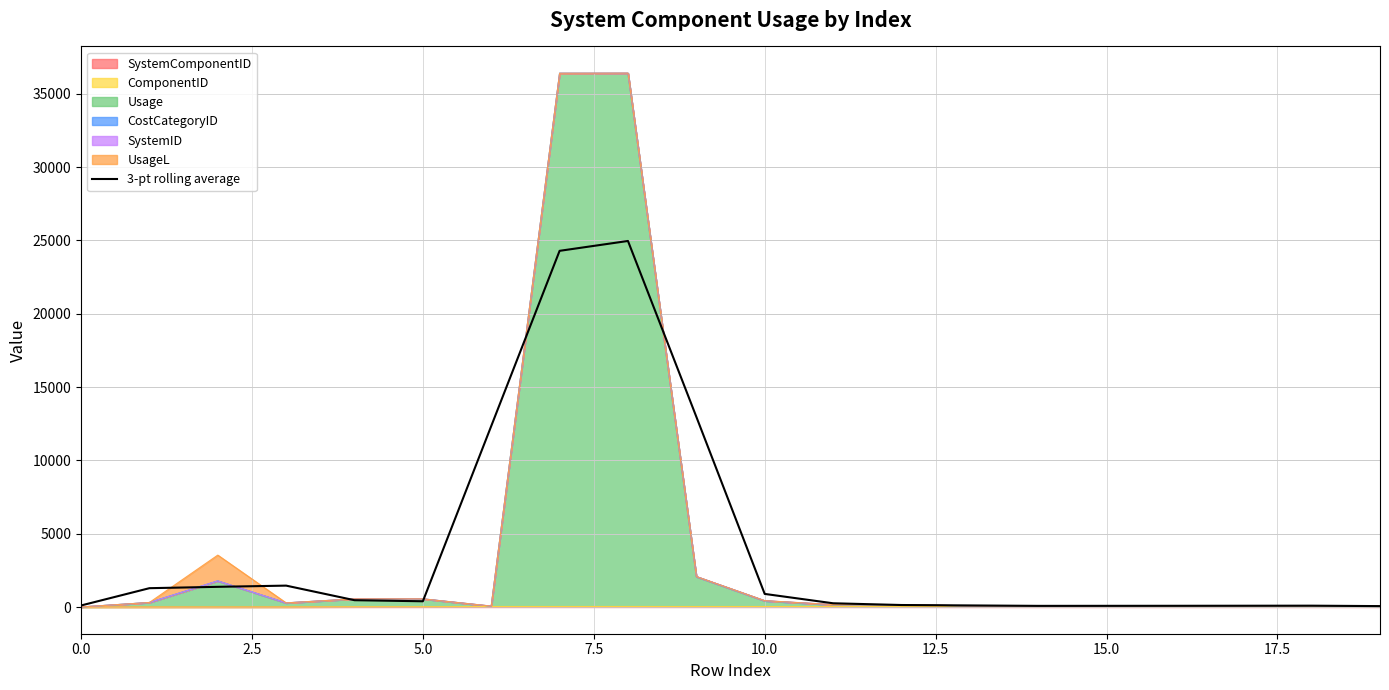

What is the sum of the values at 13 and 16?

192.7